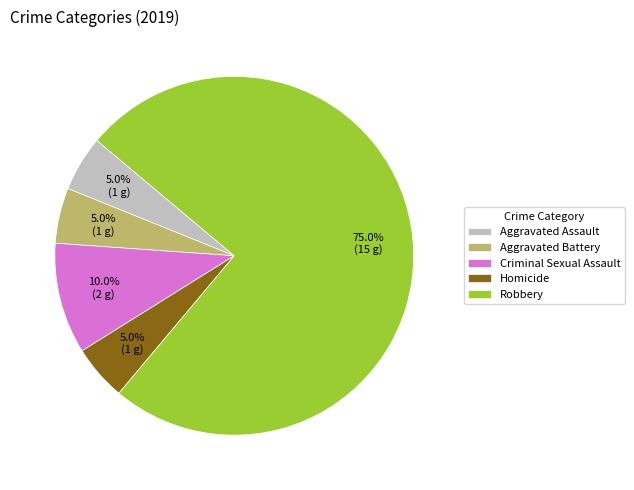

Between Homicide and Criminal Sexual Assault, which is larger?

Criminal Sexual Assault